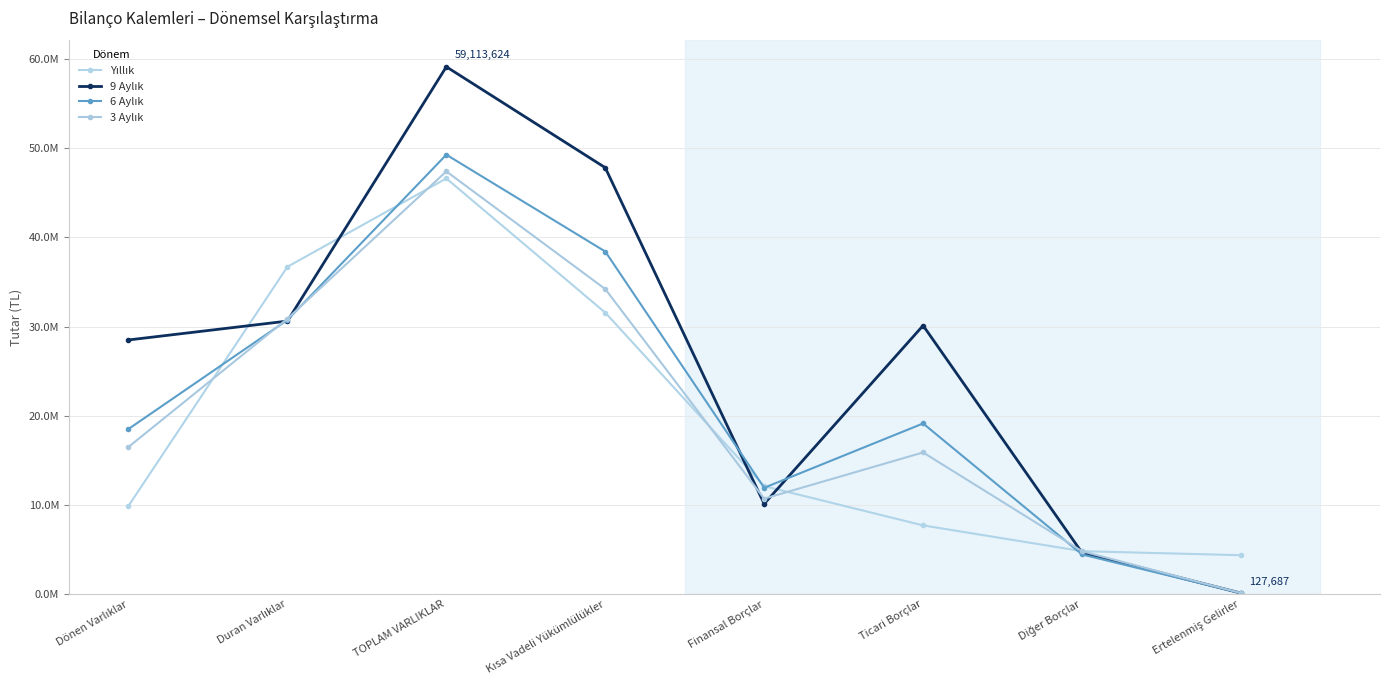

True or false: Yıllık has more than 0 interior local peaks.

True